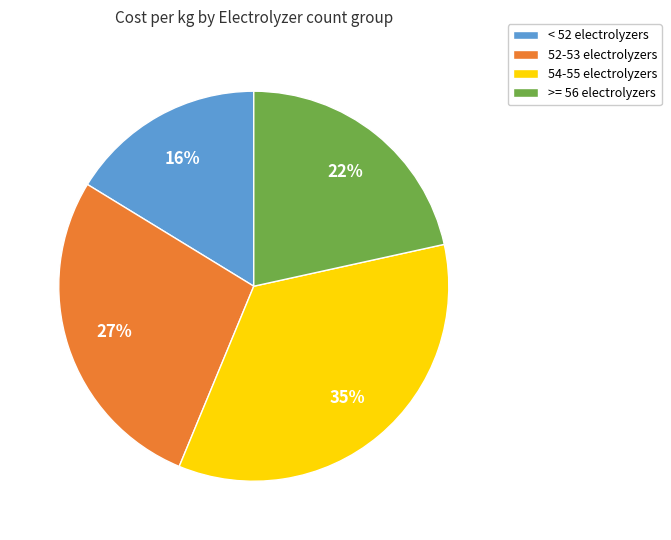

How many segments does this pie chart have?

4